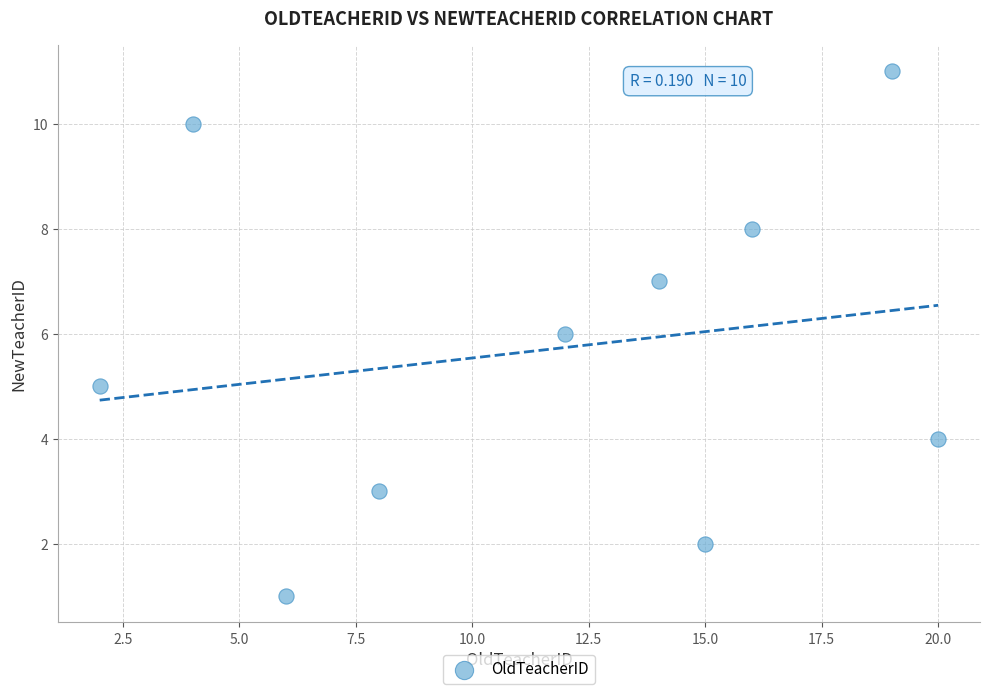

What is the range of Y values (max minus min)?

10